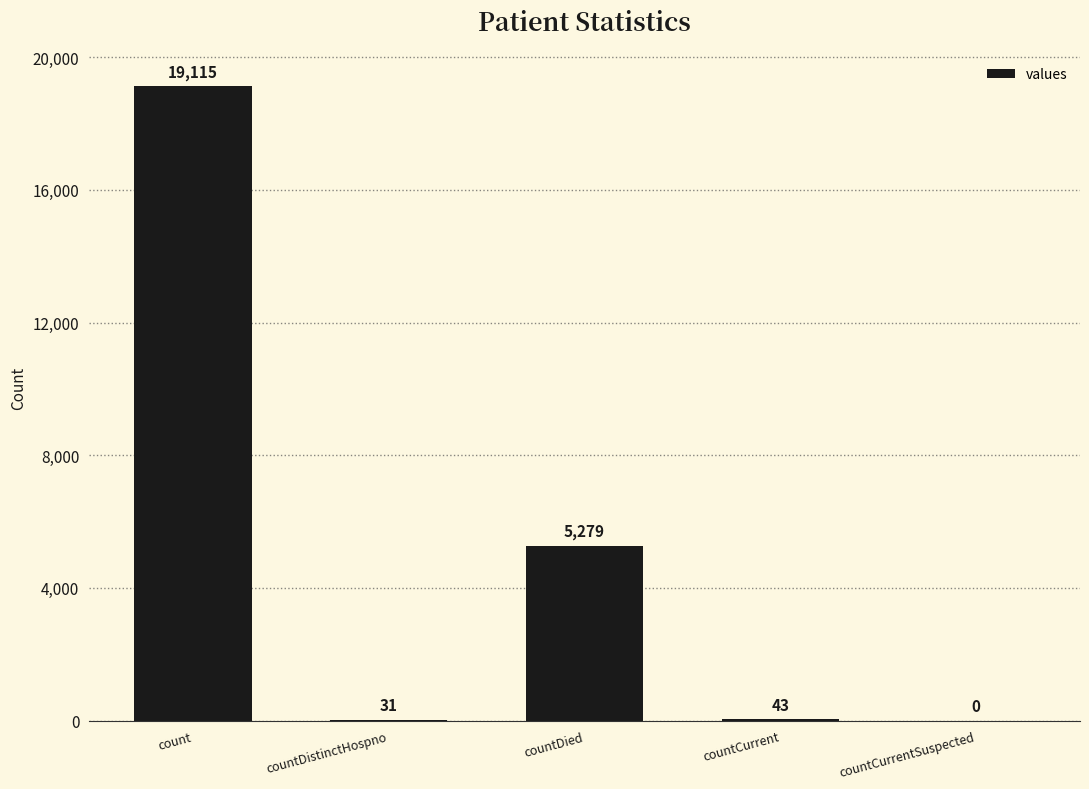

Which has a higher value, countCurrentSuspected or countDistinctHospno?

countDistinctHospno